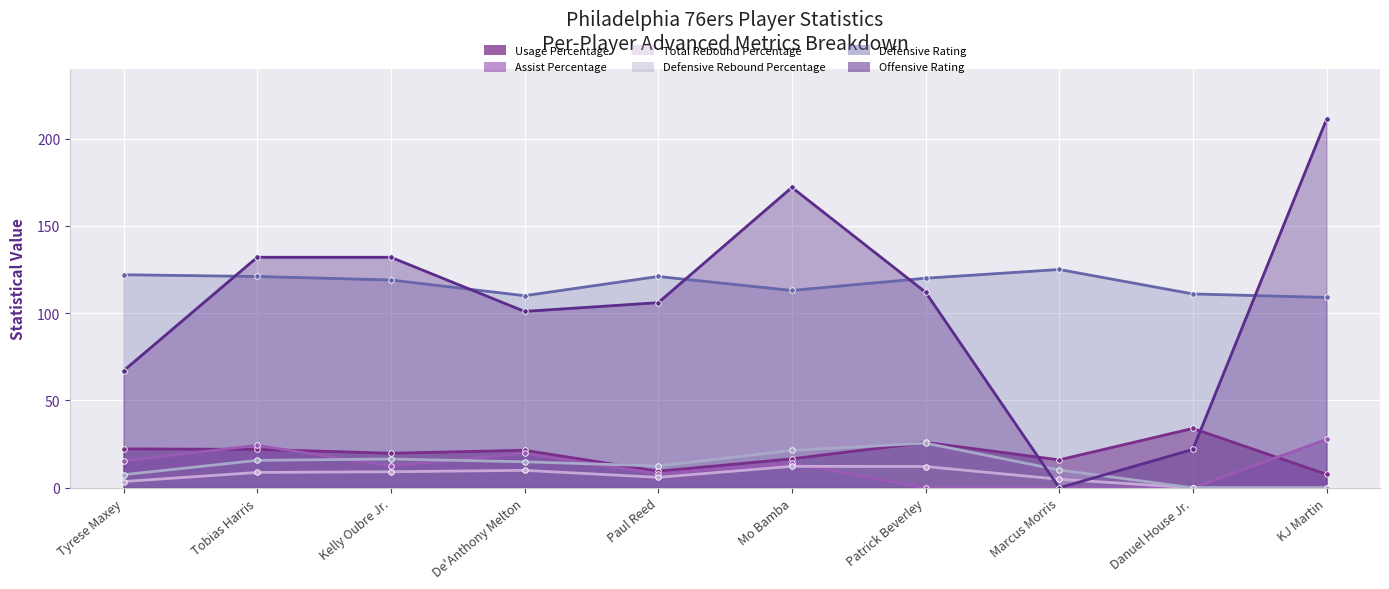

What is the average value of the Usage Percentage series?

19.5